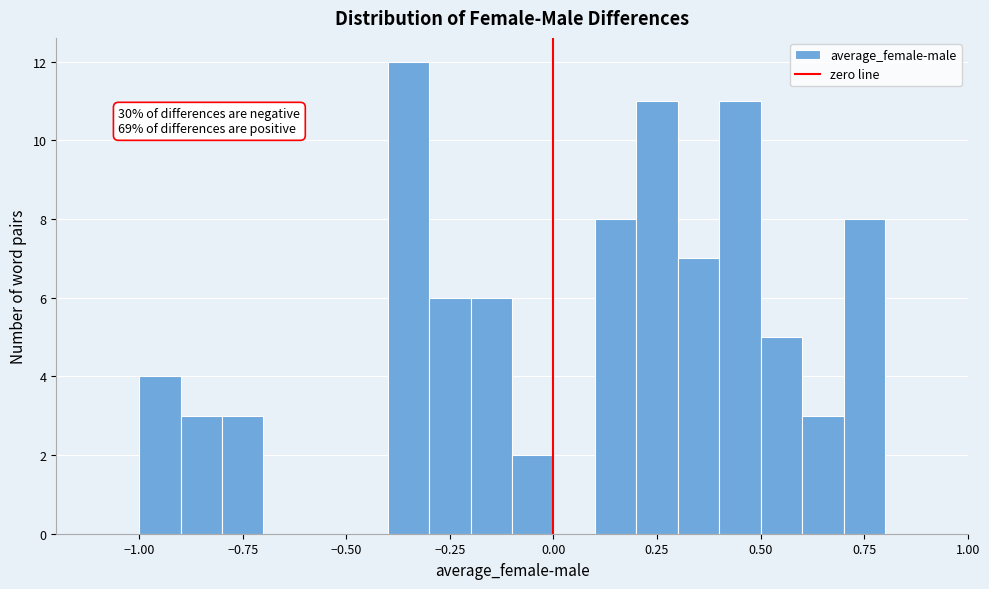

Read against the x-axis, roughly where is the centre of the tallest bar?

-0.35